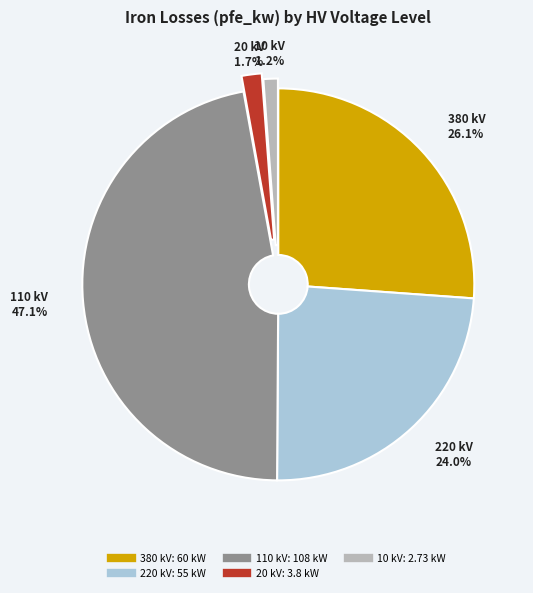

Which has a higher value, 110 kV or 220 kV?

110 kV